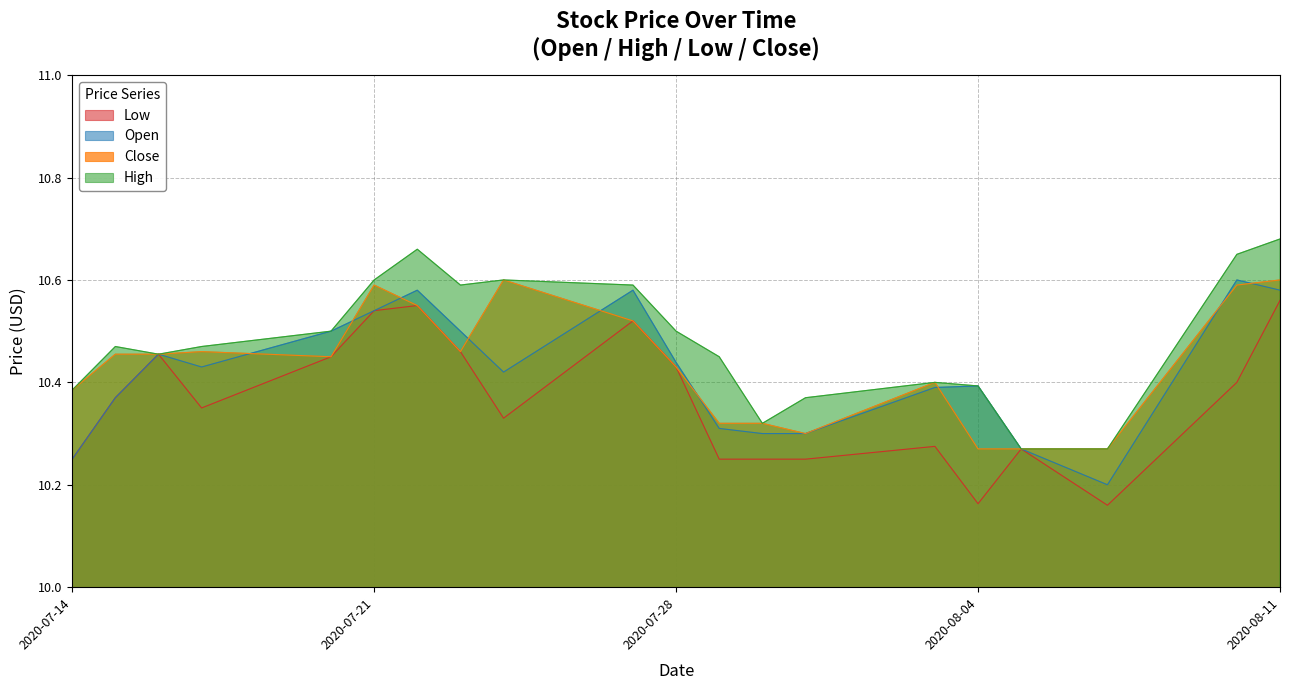

What is the label of the 15th point from the right?

2020-07-21